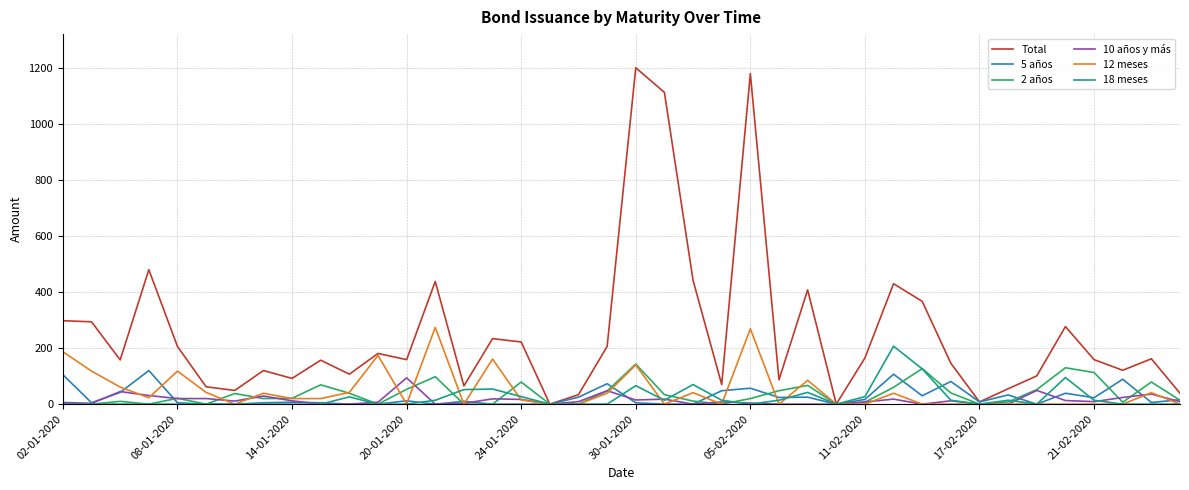

Which series has the widest spread of values?

Total